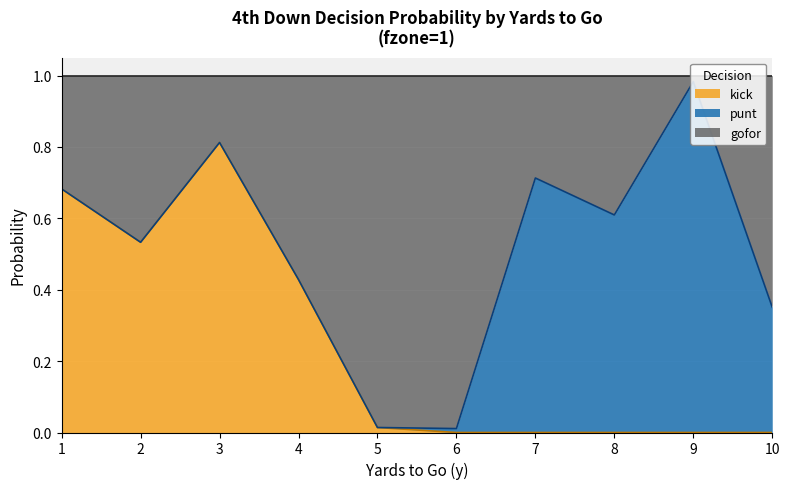

What is the average value of the kick series?

0.2